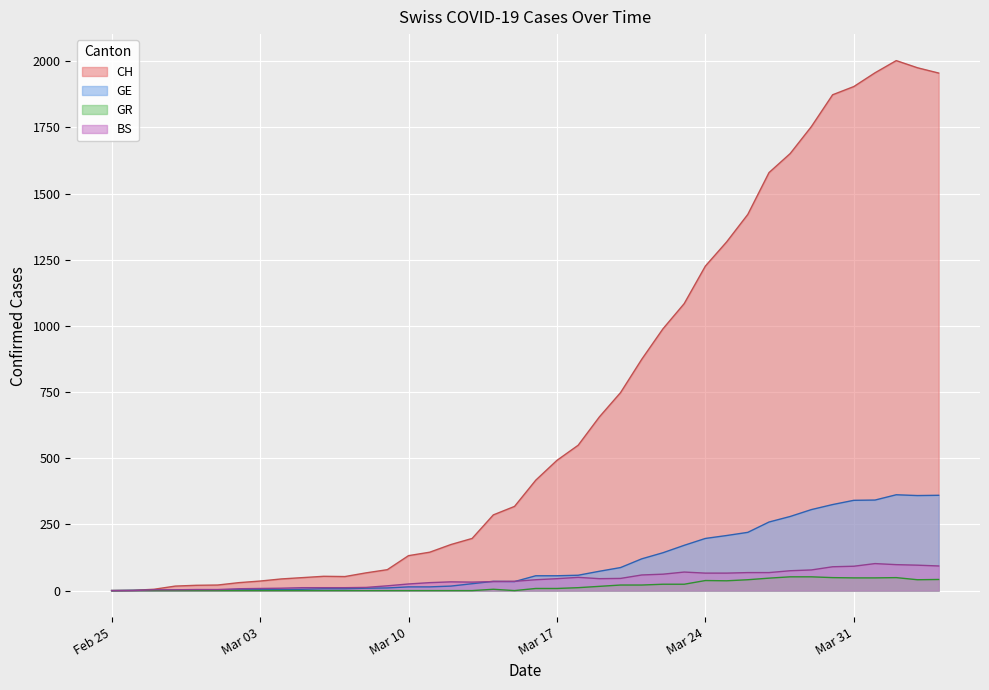

Reading left to right, list all the values displayed in this chart.

CH: 0	1	5	17	20	21	30	36	44	49	54	53	67	79	132	145	174	197	286	318	417	492	549	656	748	874	989	1084	1226	1317	1421	1579	1651	1753	1873	1904	1956	2002	1975	1955
GE: 0	1	1	2	3	3	3	4	4	5	7	7	9	10	14	14	17	26	35	34	56	56	58	73	87	120	143	171	197	208	220	259	280	306	325	341	342	362	359	360
GR: 0	0	0	0	0	0	0	0	0	0	0	0	0	0	0	0	0	0	5	0	8	8	11	16	21	21	24	24	38	37	41	47	52	52	49	48	48	49	41	42
BS: 0	0	3	3	4	4	7	8	9	11	11	11	12	18	25	30	33	32	34	35	41	45	50	45	46	59	62	70	66	66	68	68	75	78	90	92	102	98	96	93